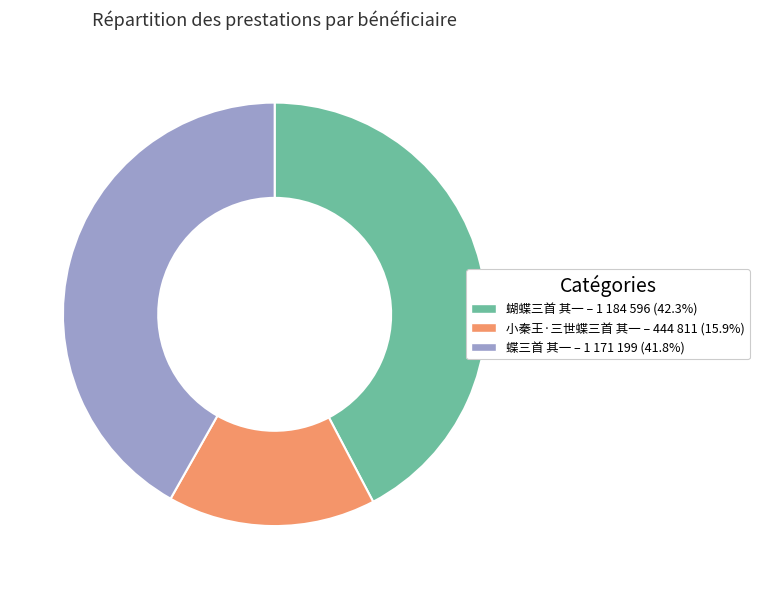

How many slices are in this pie chart?

3